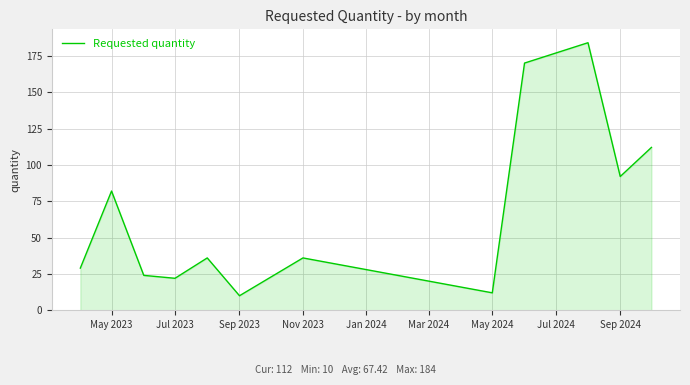

What is the difference between the maximum and minimum values?

174